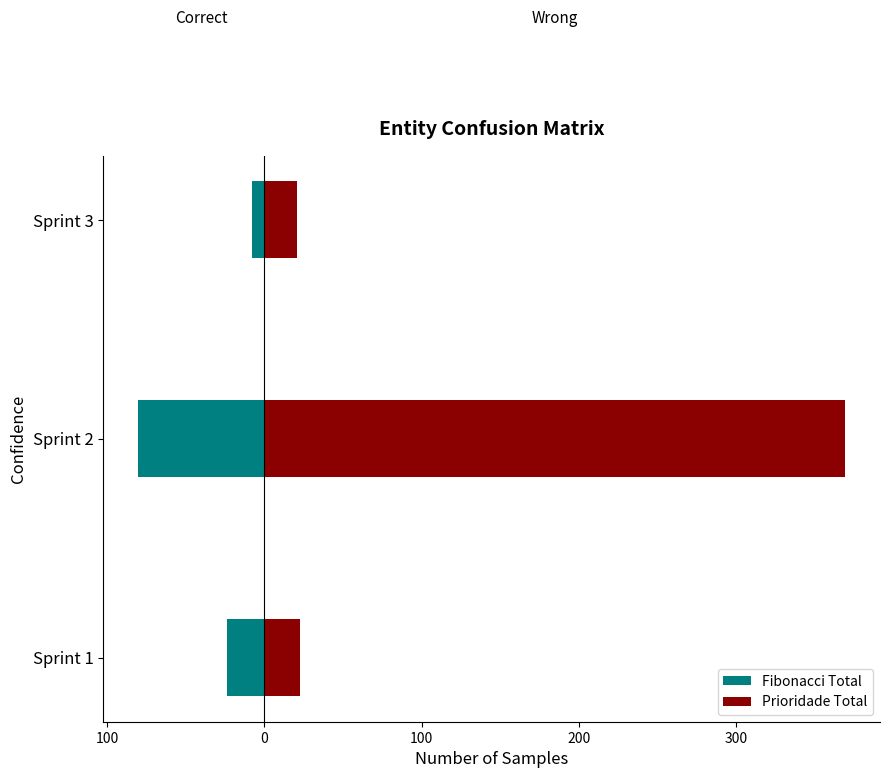

At how many categories does at least one series exceed 227?

1